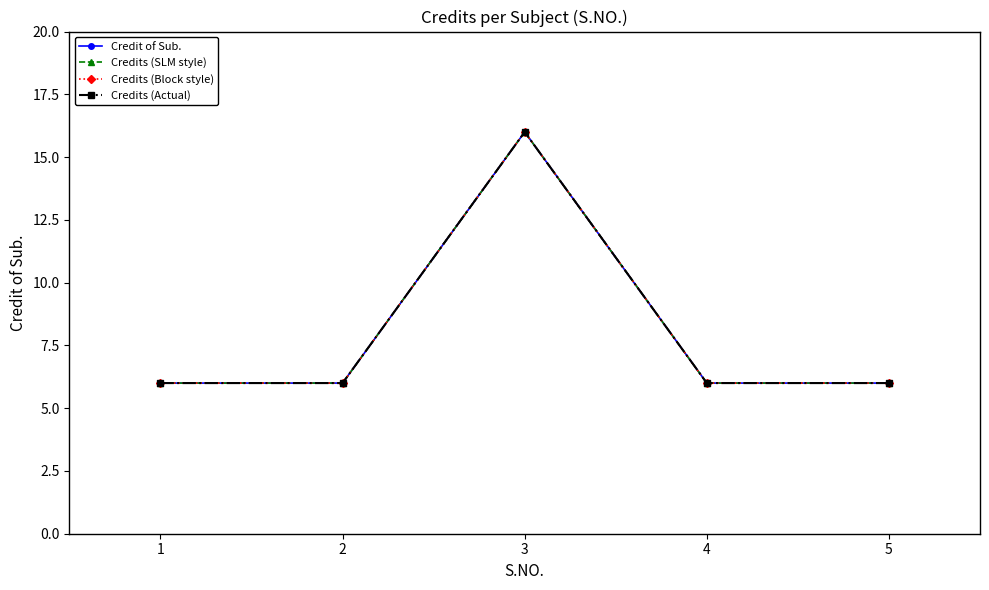

What is the total value across all series at 3?

64